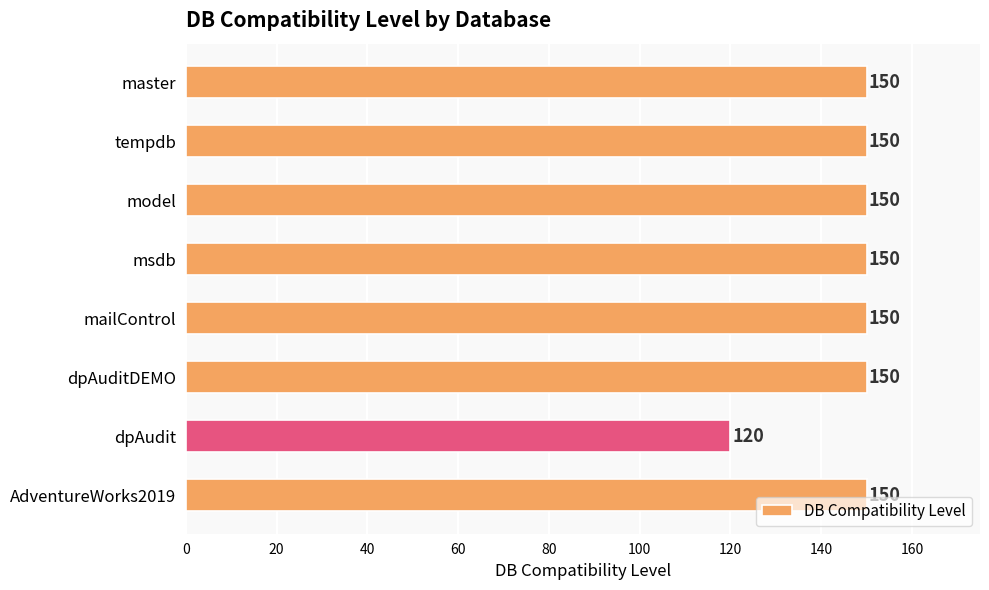

Does the chart contain stacked bars?

No